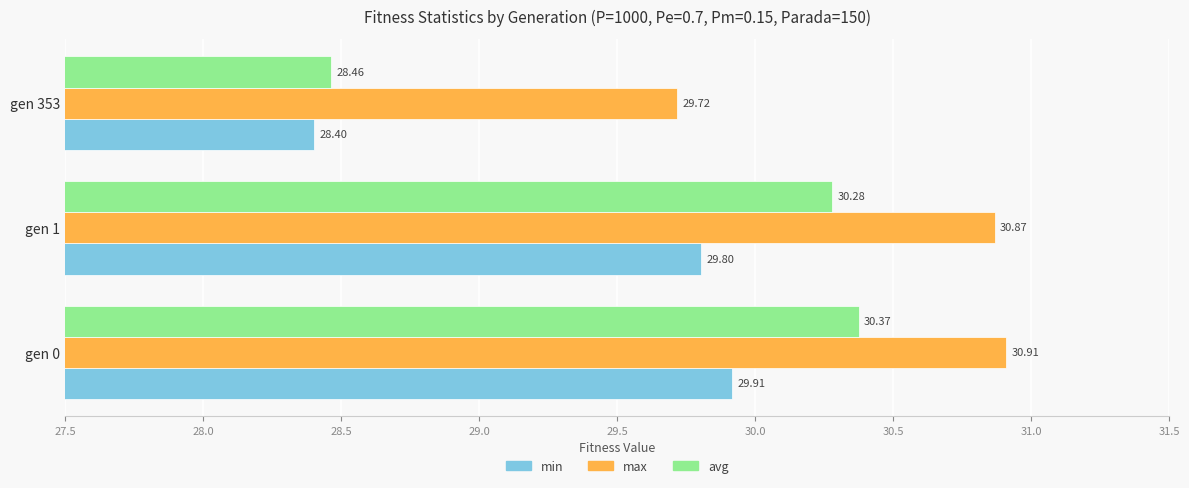

Which series changed the most between gen 0 and gen 353?

avg